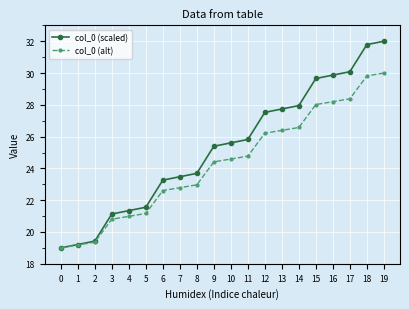

The col_0 (alt) series shows 28.0 at 15. True or false?

True